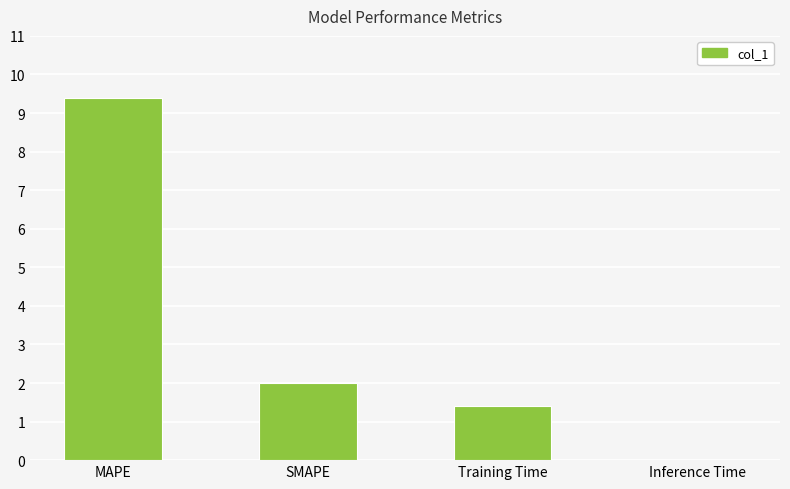

Which has a higher value, MAPE or SMAPE?

MAPE